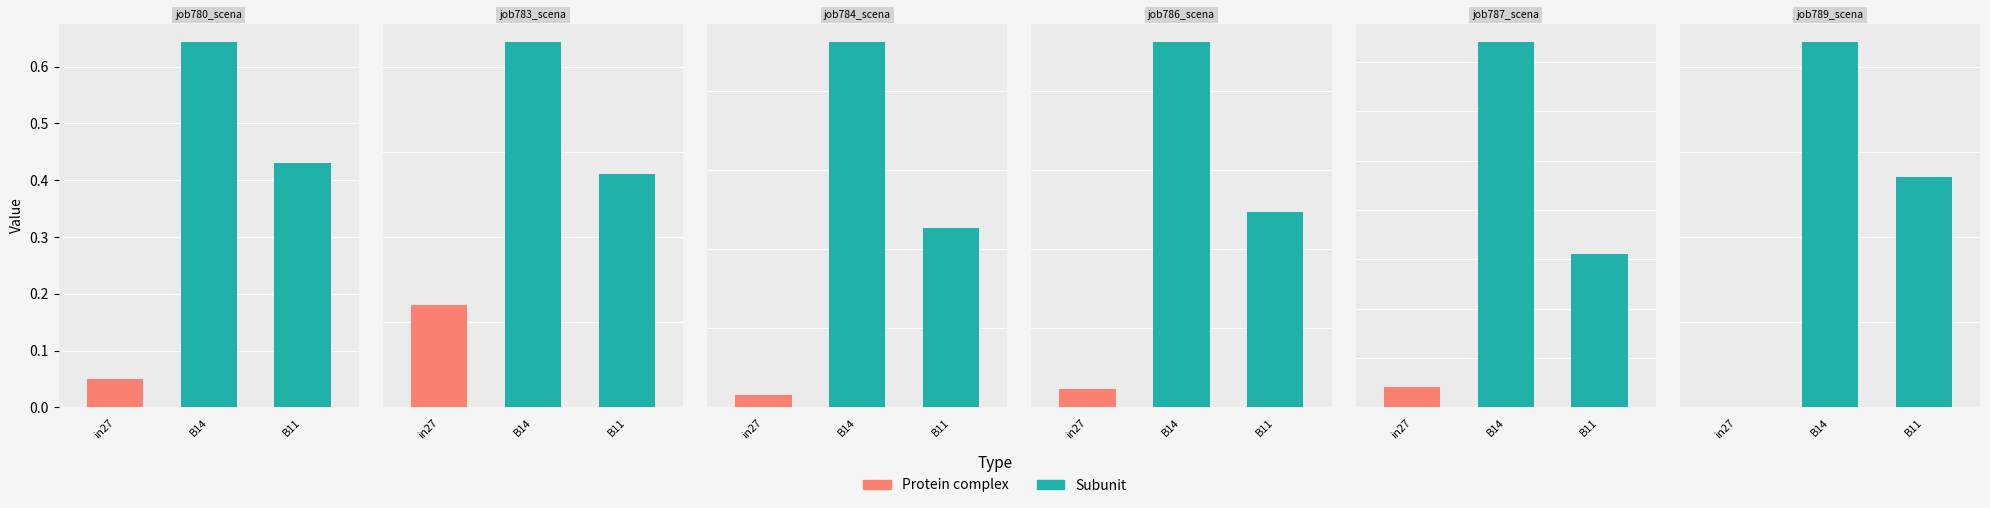

What is the average value of the job786_scenario0_1831 series?

0.2